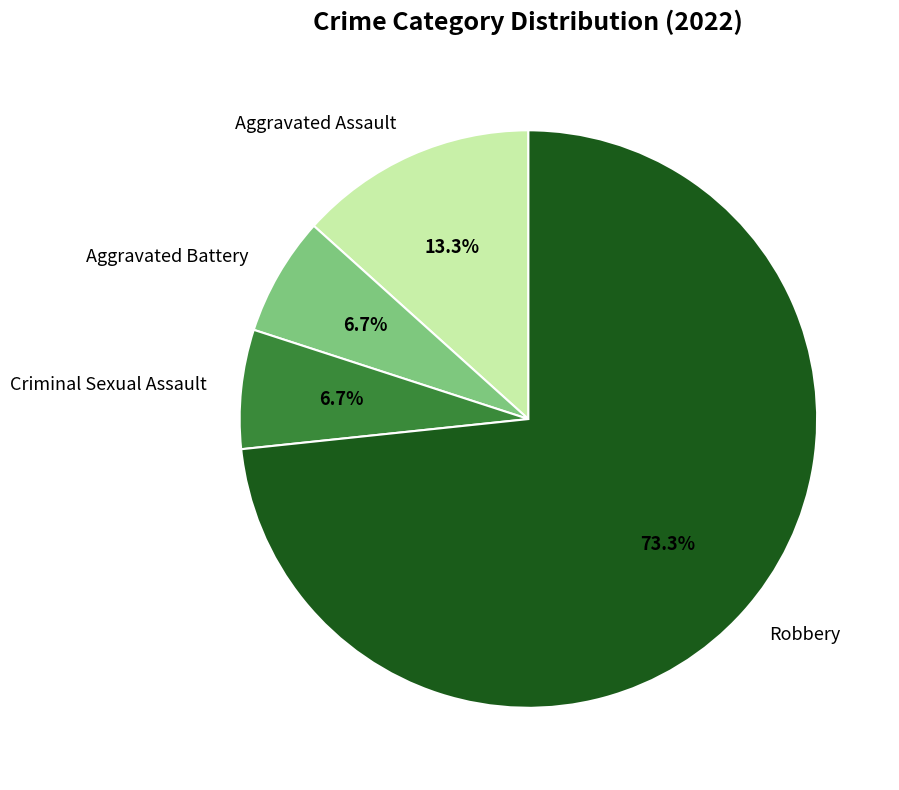

How many segments does this pie chart have?

4